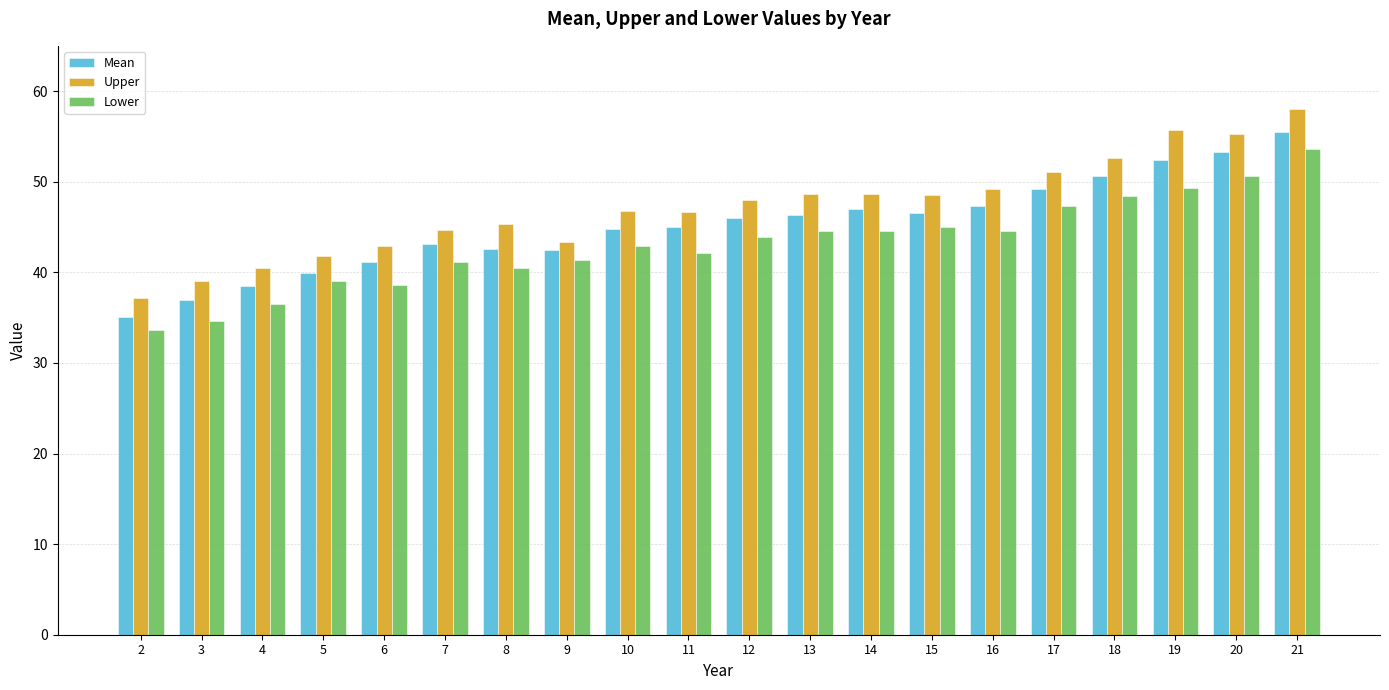

What is the average value of the Upper series?

47.2